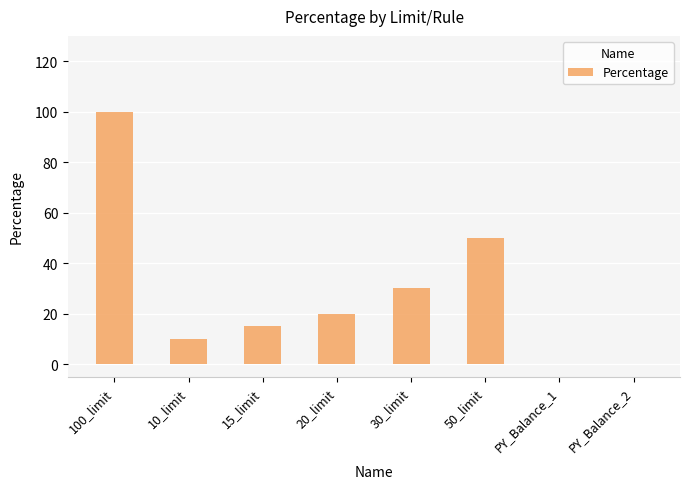

Which category has the highest value across all series?

100_limit